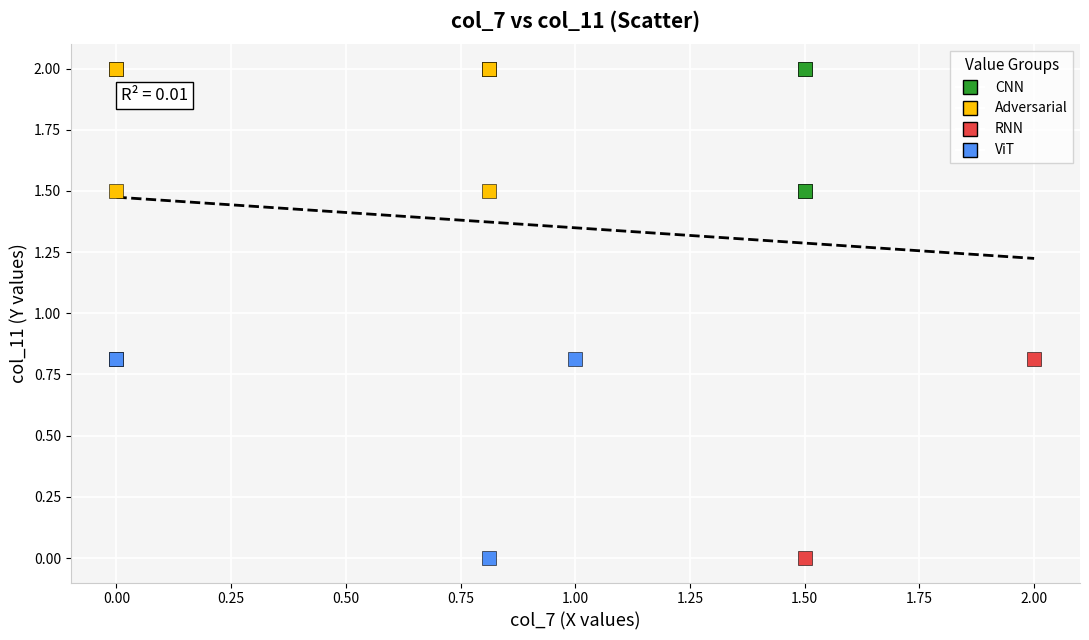

What are all the series names shown in the legend?

CNN, Adversarial, RNN, ViT